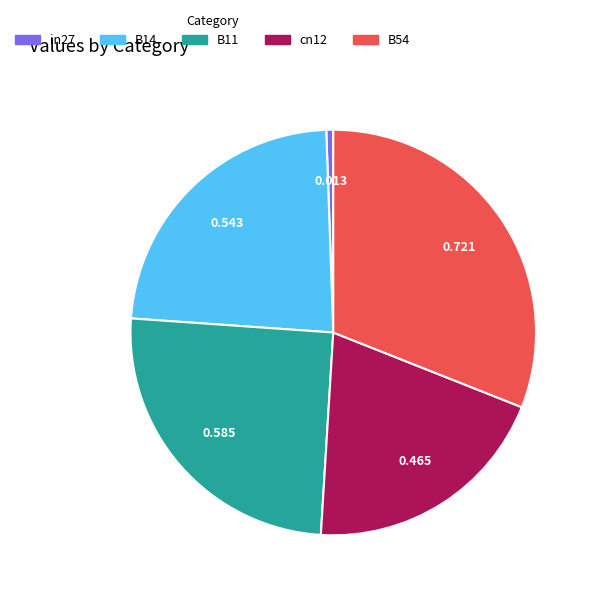

Does cn12 represent more than half of the total?

No